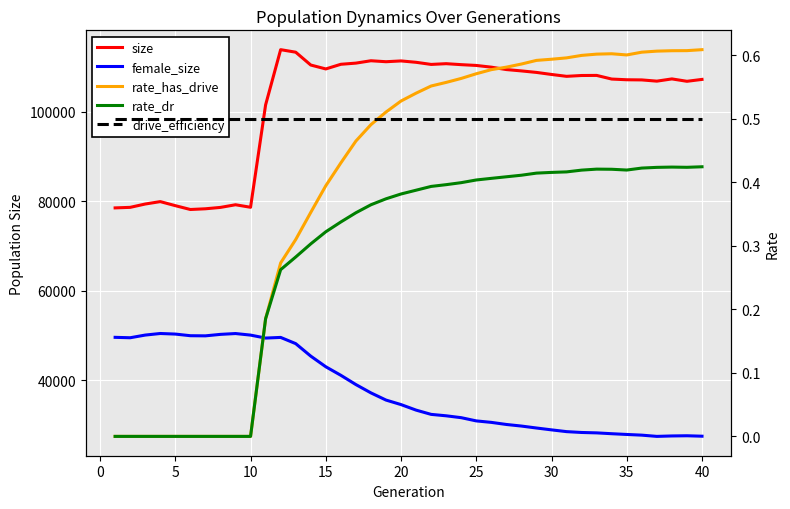

Which series has the largest total across all categories?

size